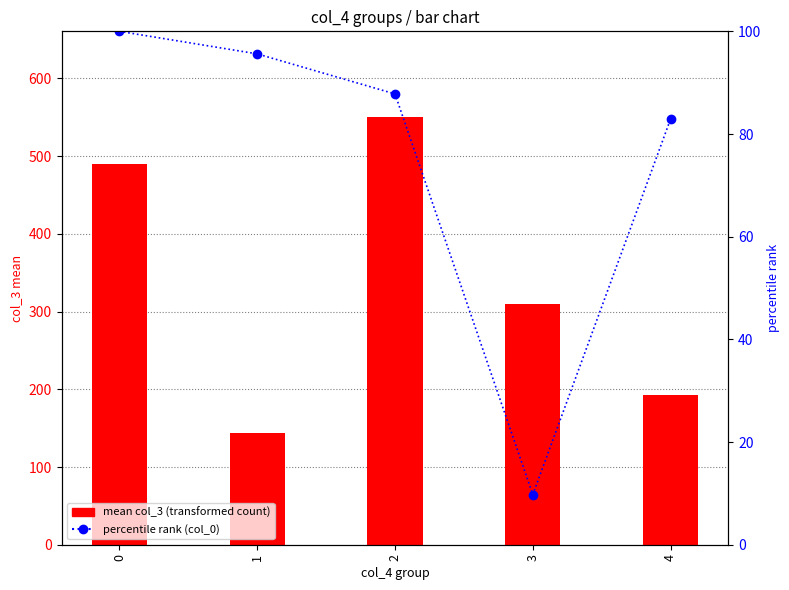

Is it true that percentile rank (col_0) equals 48.8 at 4?

False